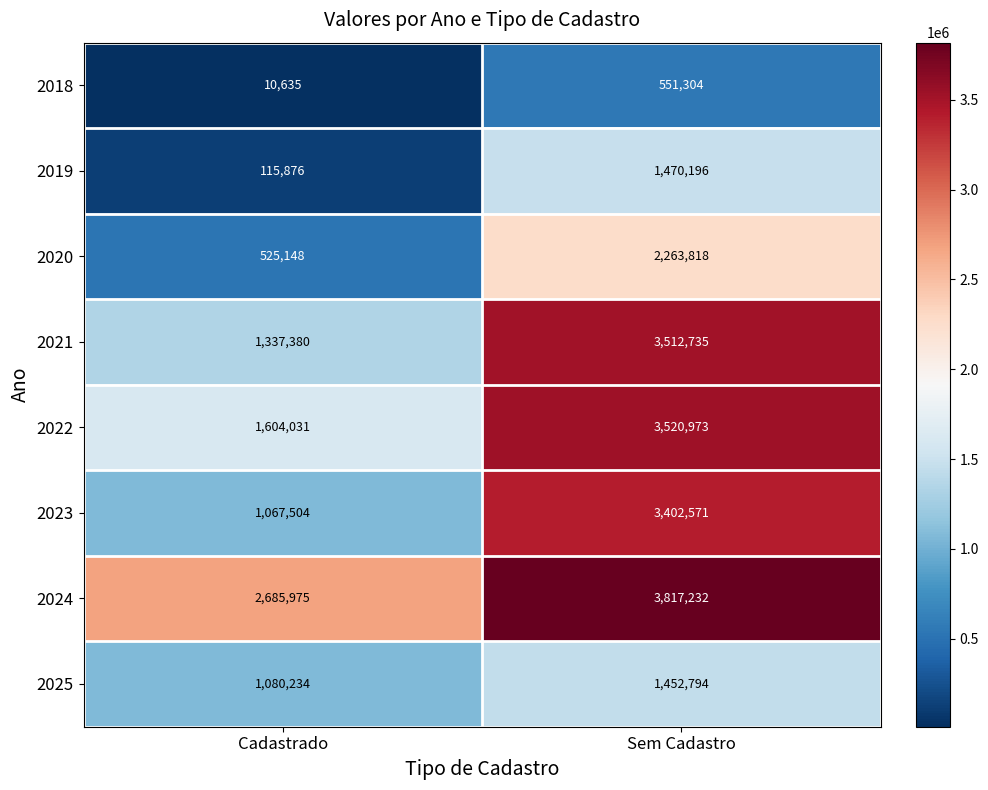

List the series in order of their peak value, highest first.

2024, 2022, 2021, 2023, 2020, 2019, 2025, 2018